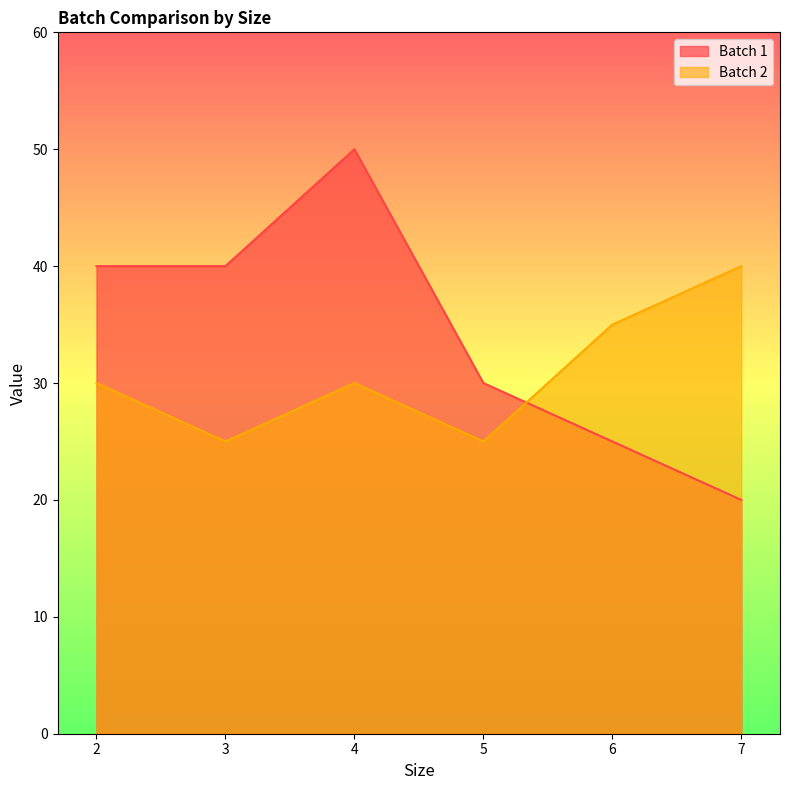

After their last crossing, which series has the higher values: Batch 1 or Batch 2?

Batch 2